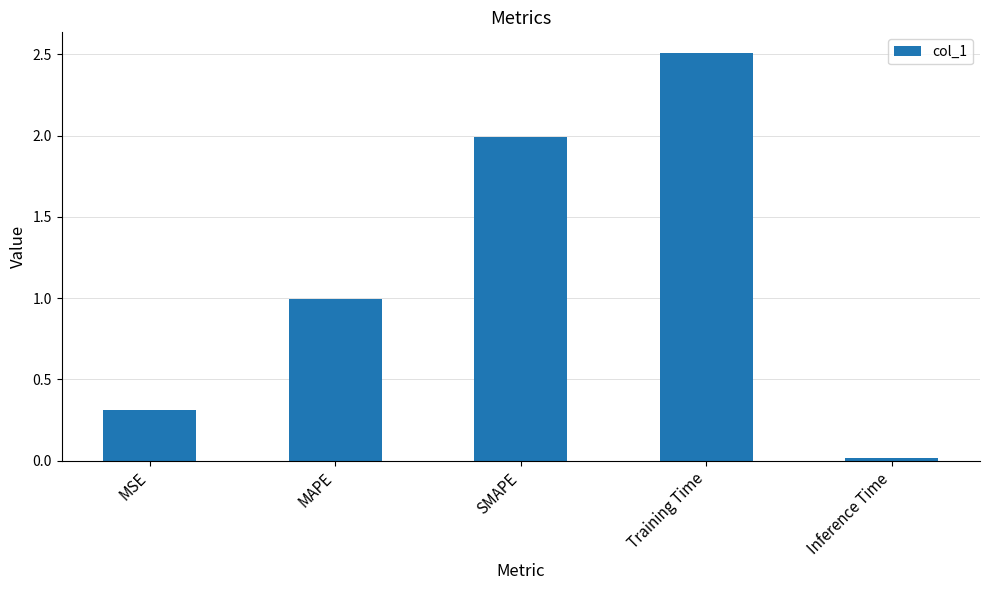

Where is the data nearest to the value 1?

MAPE